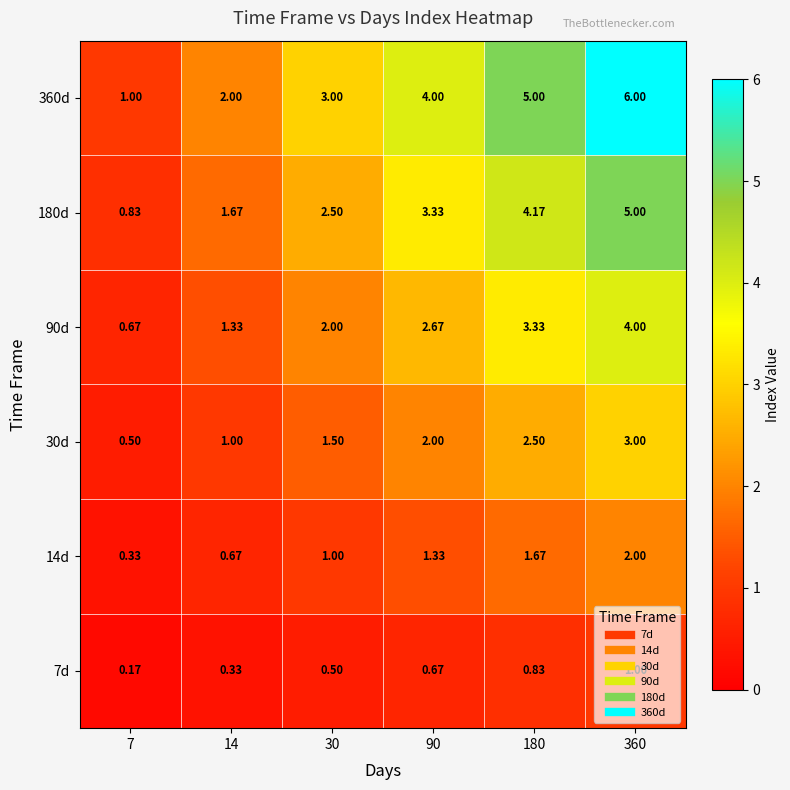

Is the value of 7d at 90 greater than the value of 360d at 90?

No